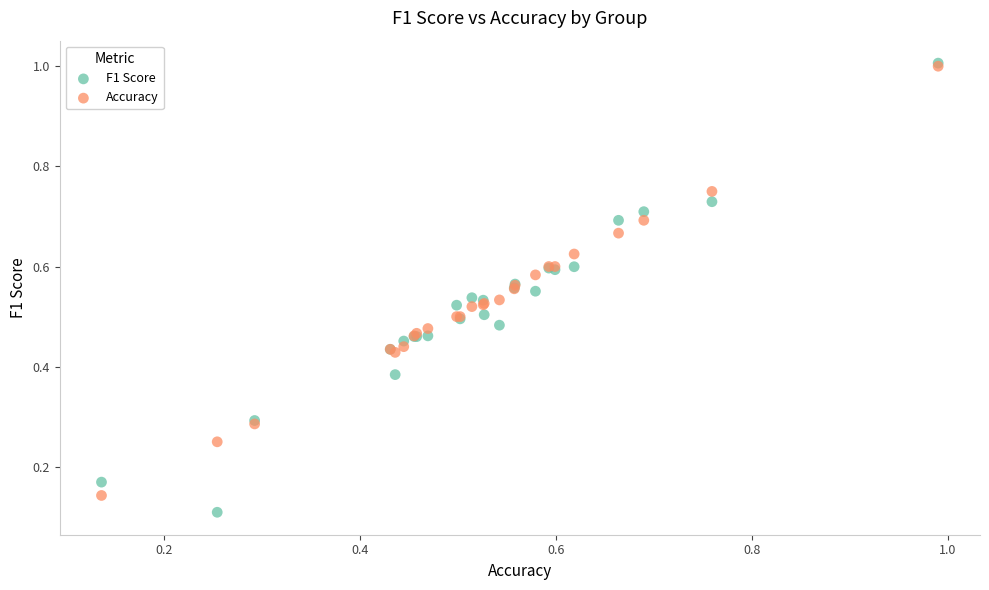

What are all the series names shown in the legend?

F1 Score, Accuracy